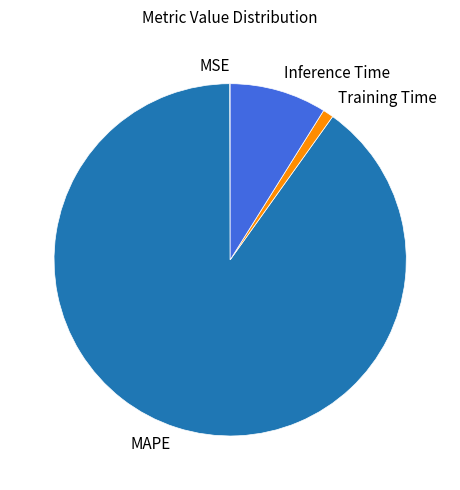

Which slice is the largest?

MAPE